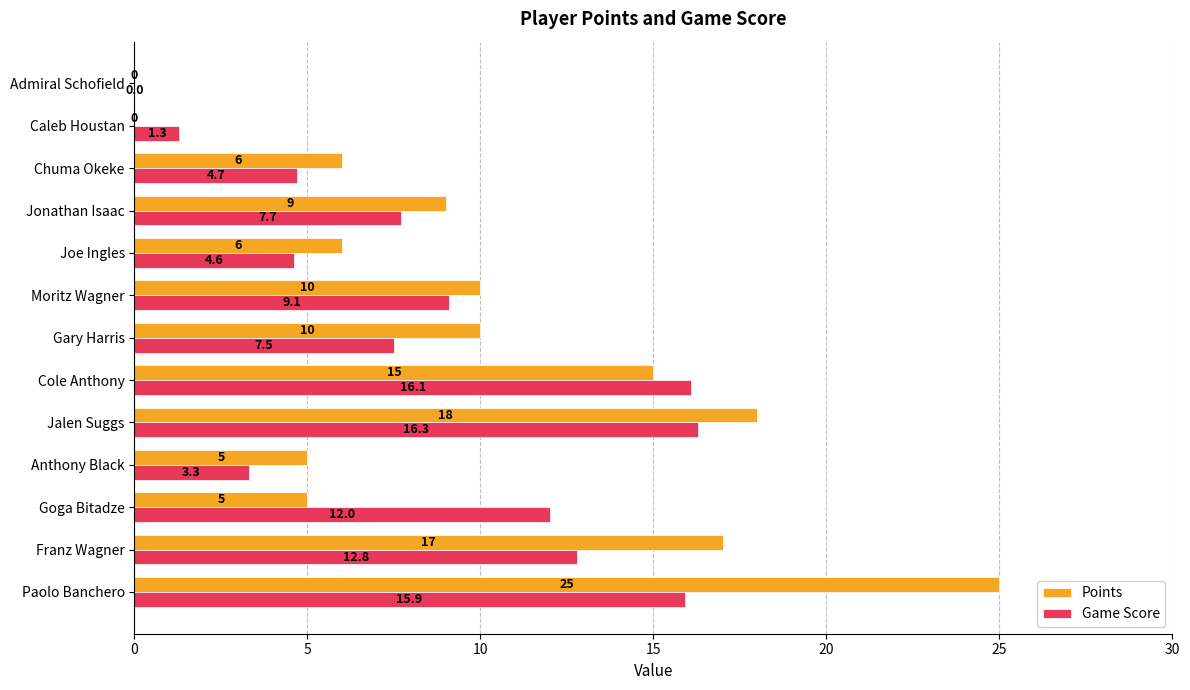

Read the Points value at Gary Harris.

10.0